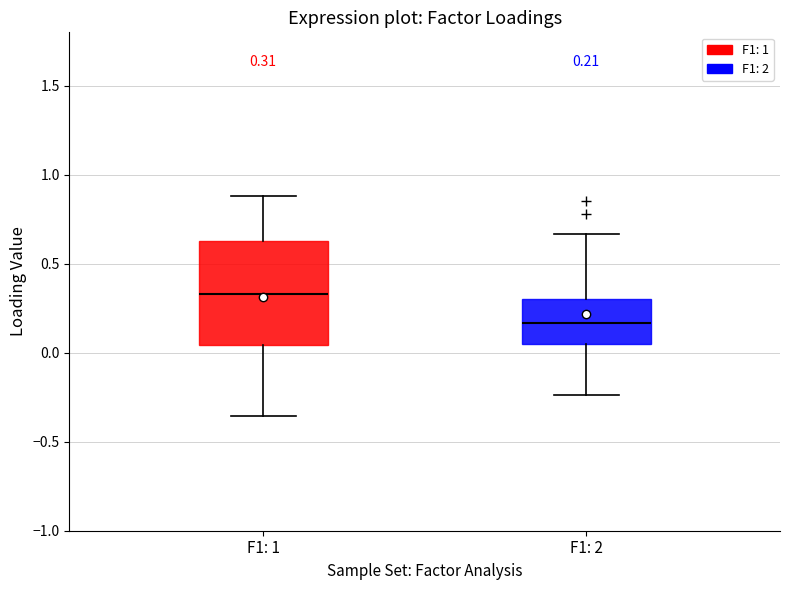

Which box's median line is the highest?

F1: 1